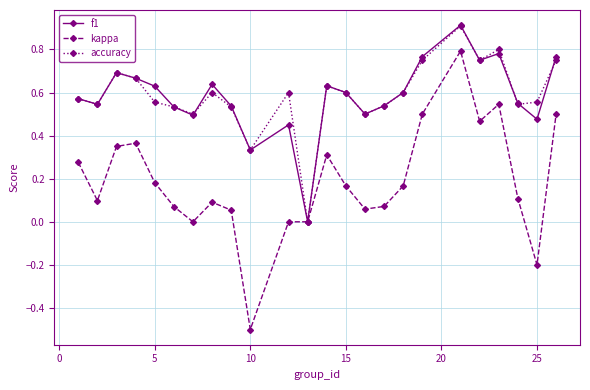

Which series has the largest range (max minus min)?

kappa